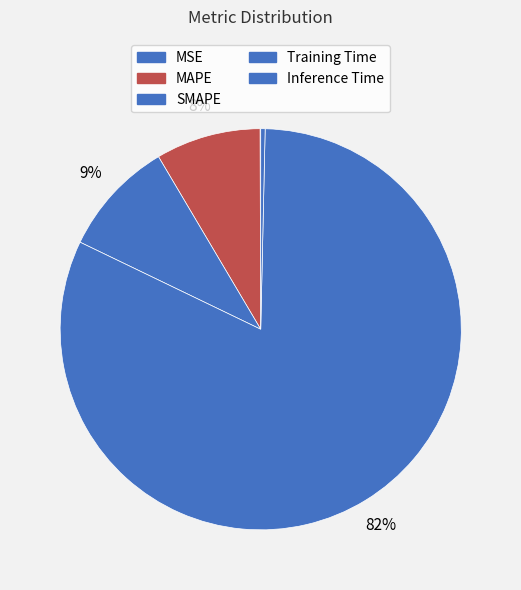

What is the majority slice?

Training Time